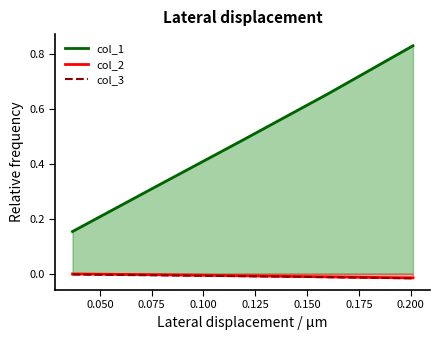

Which series has the largest total across all categories?

col_1